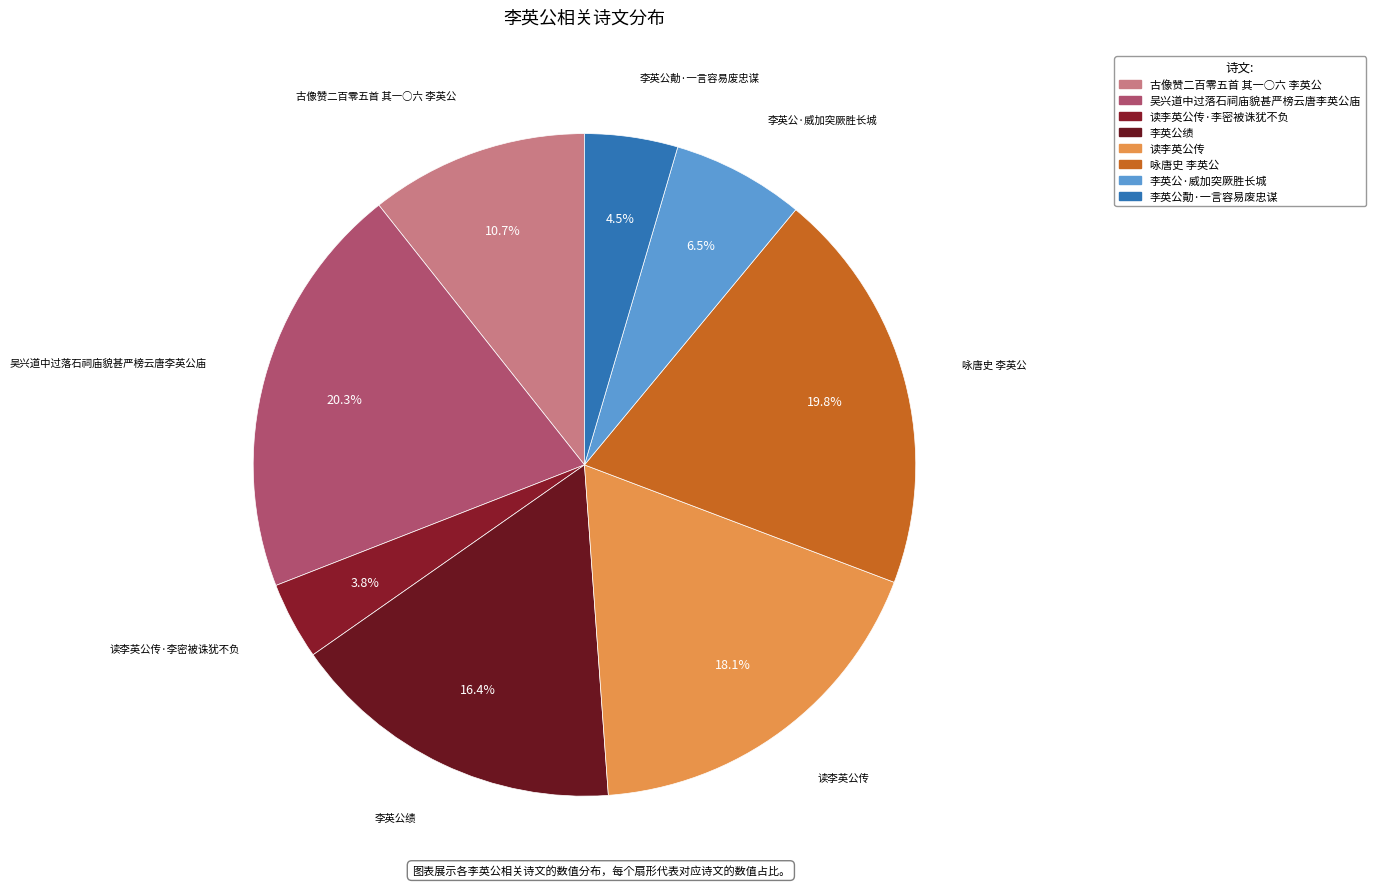

How many segments does this pie chart have?

8